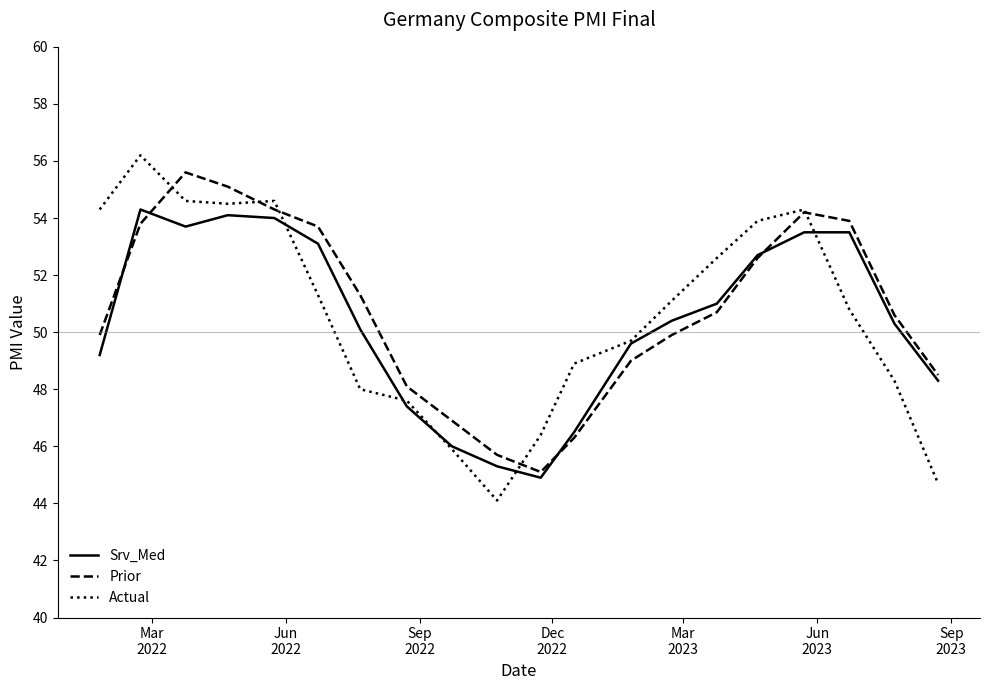

Which series has the largest range (max minus min)?

Actual